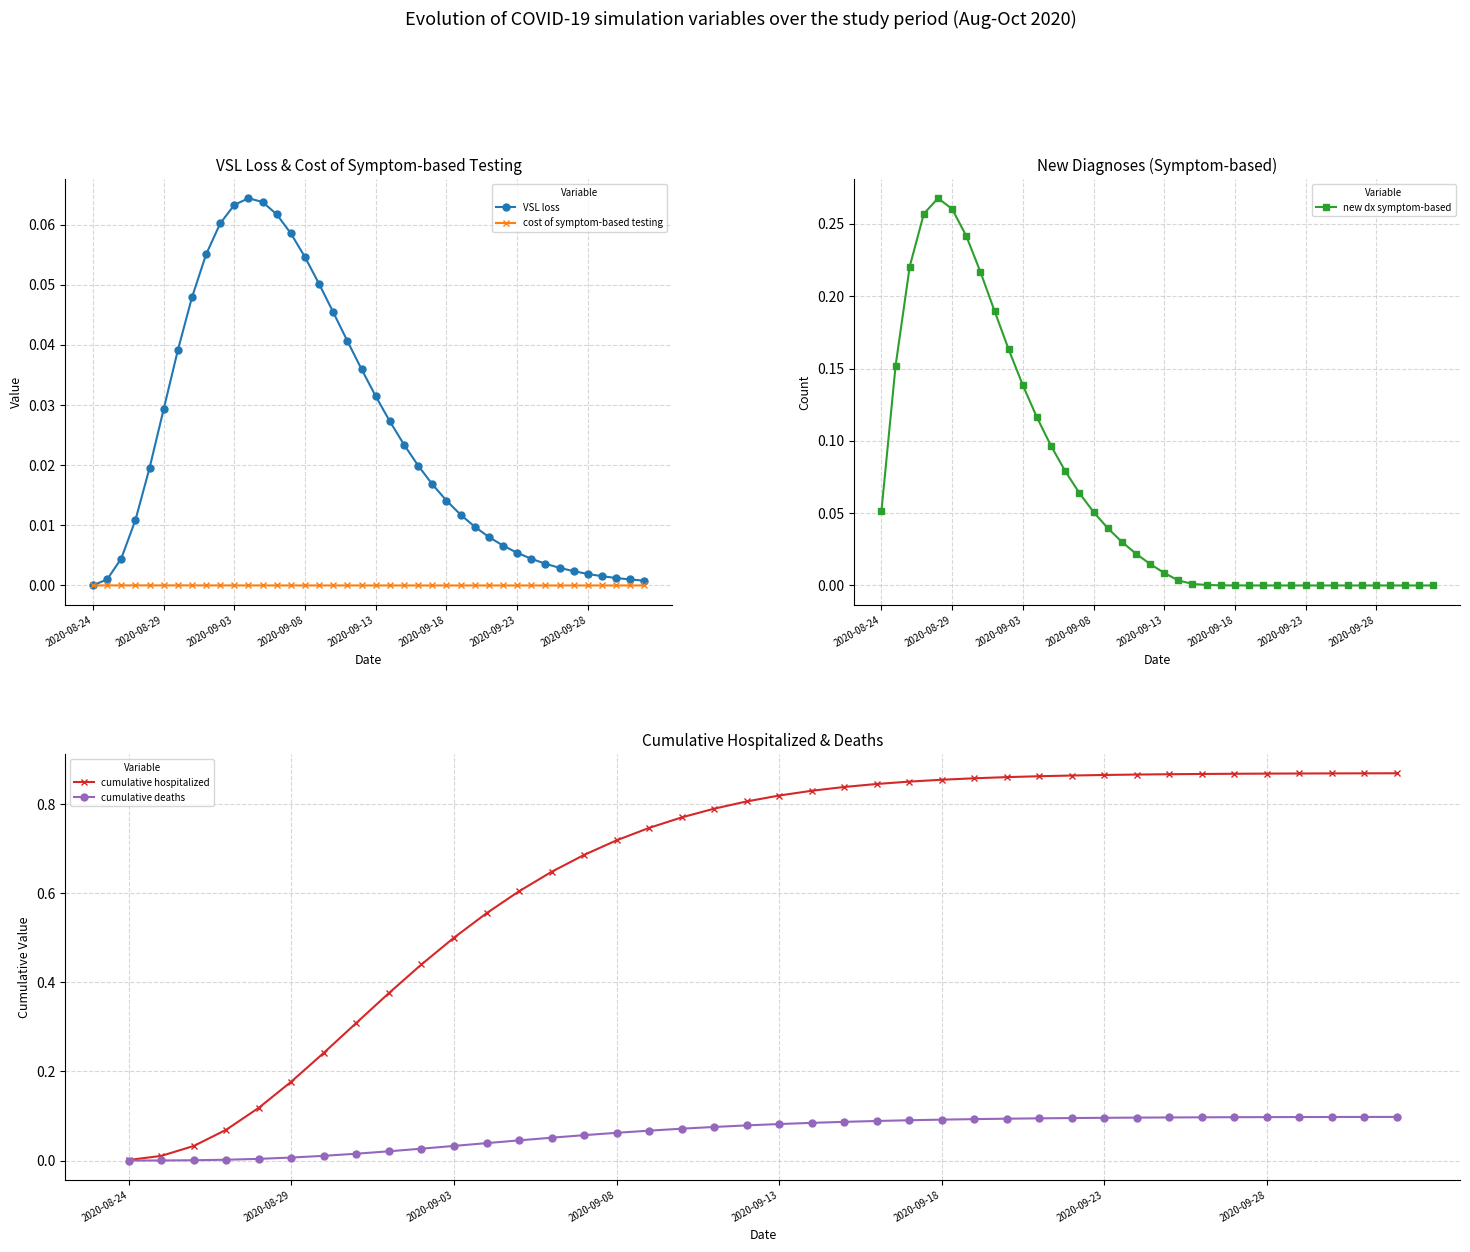

The cumulative deaths series shows 0.1 at 32. True or false?

True